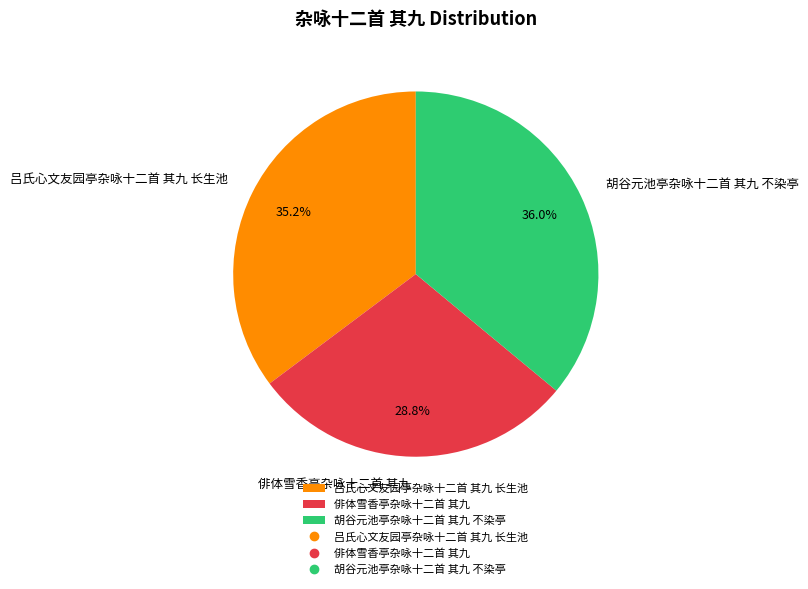

To the nearest percent, what portion does 胡谷元池亭杂咏十二首 其九 不染亭 represent?

36%